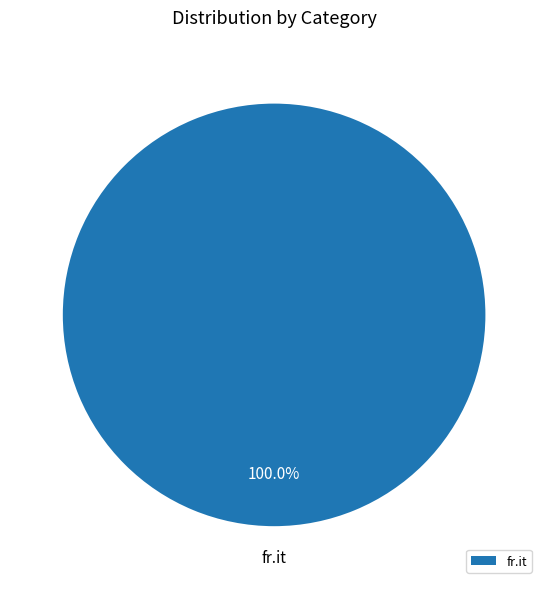

How many segments does this pie chart have?

1